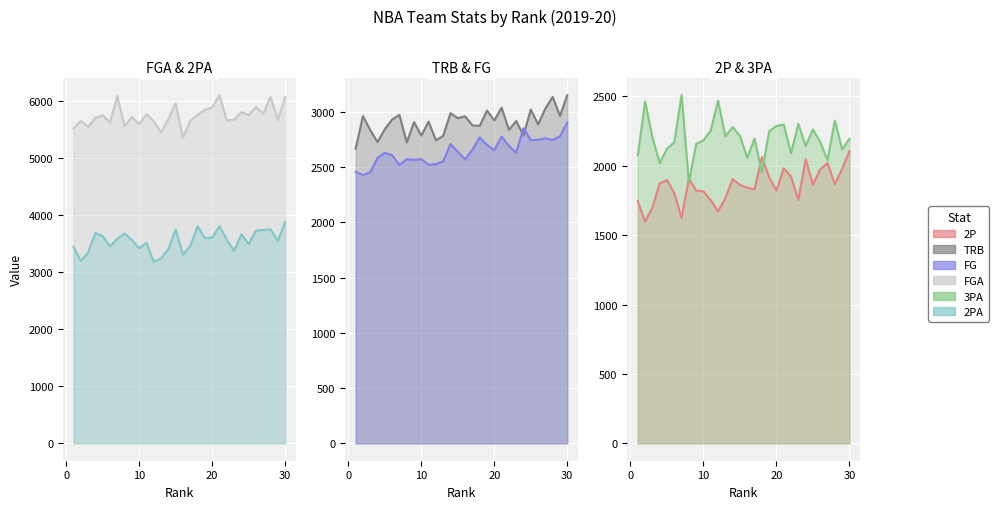

At which category does the chart reach its minimum across all series?

2